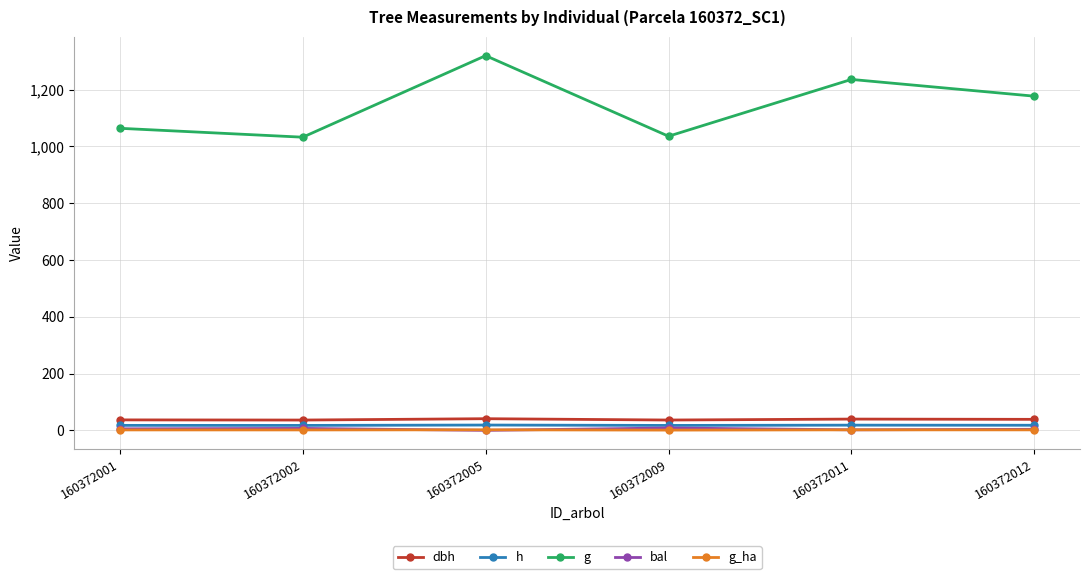

At how many categories does at least one series exceed 22?

6